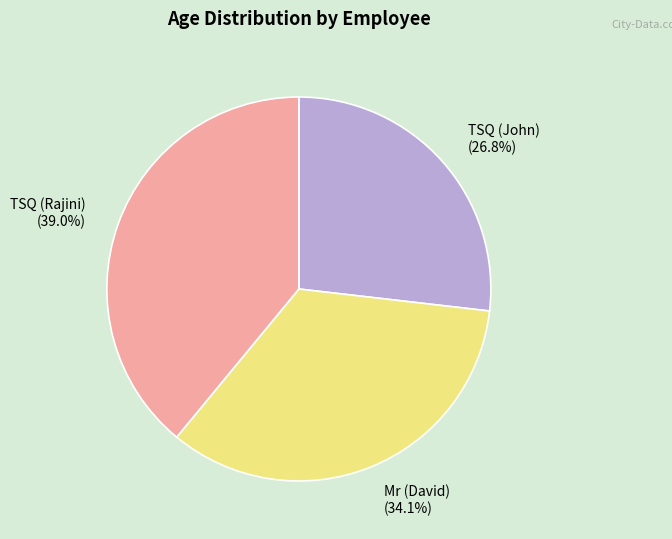

To the nearest percent, what is the difference between the TSQ (John) and Mr (David) slice percentages?

7%